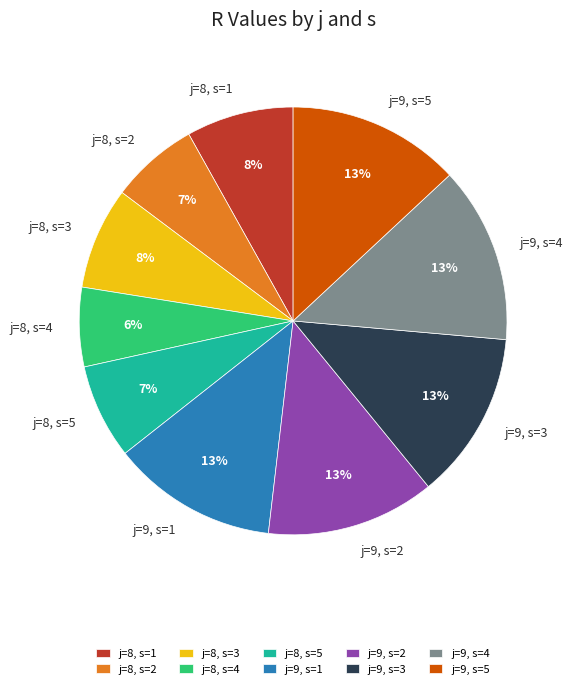

Does j=8, s=2 represent more than half of the total?

No